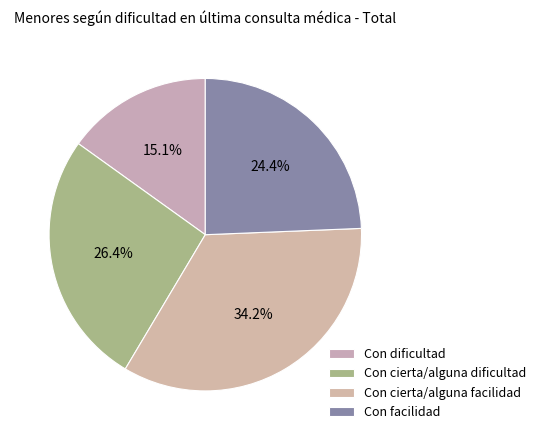

Does Con cierta/alguna dificultad account for over 50% of the chart?

No